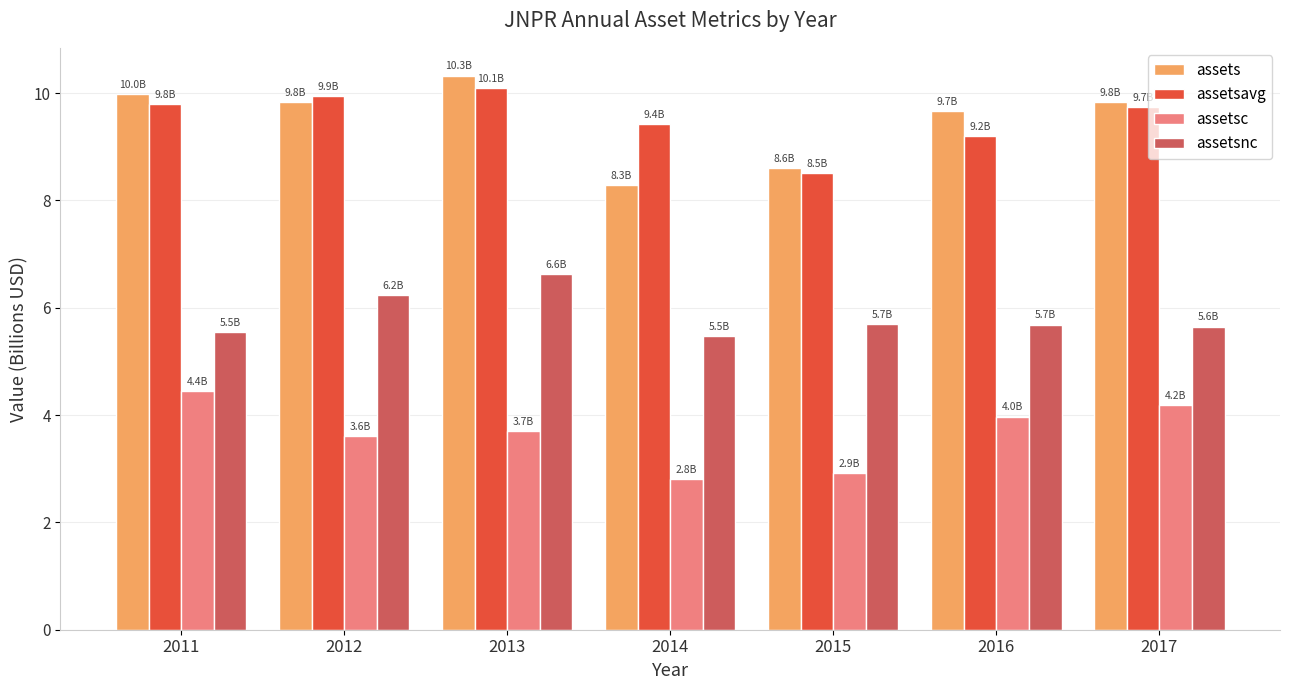

What is the value of the assetsavg bar at the 1st from the left?

9.8